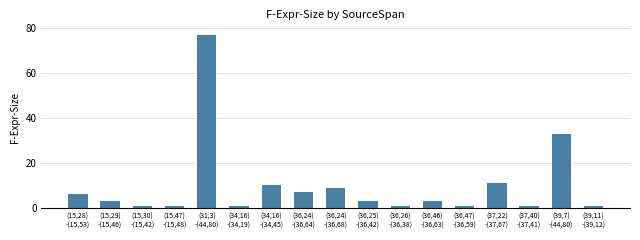

What is the change in value from (15,28)
-(15,53) to (15,47)
-(15,48)?

-5